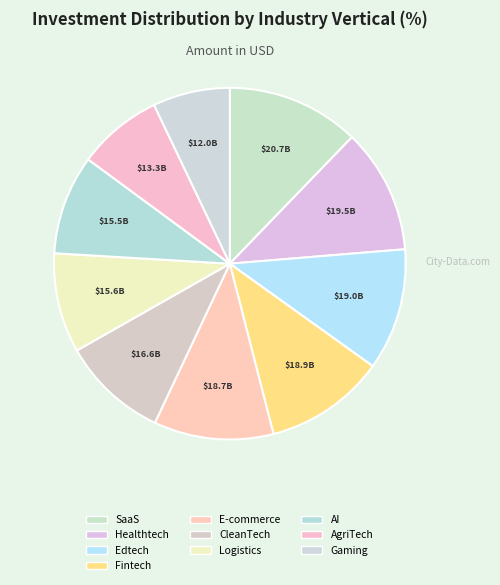

Count the number of slices in the pie.

10